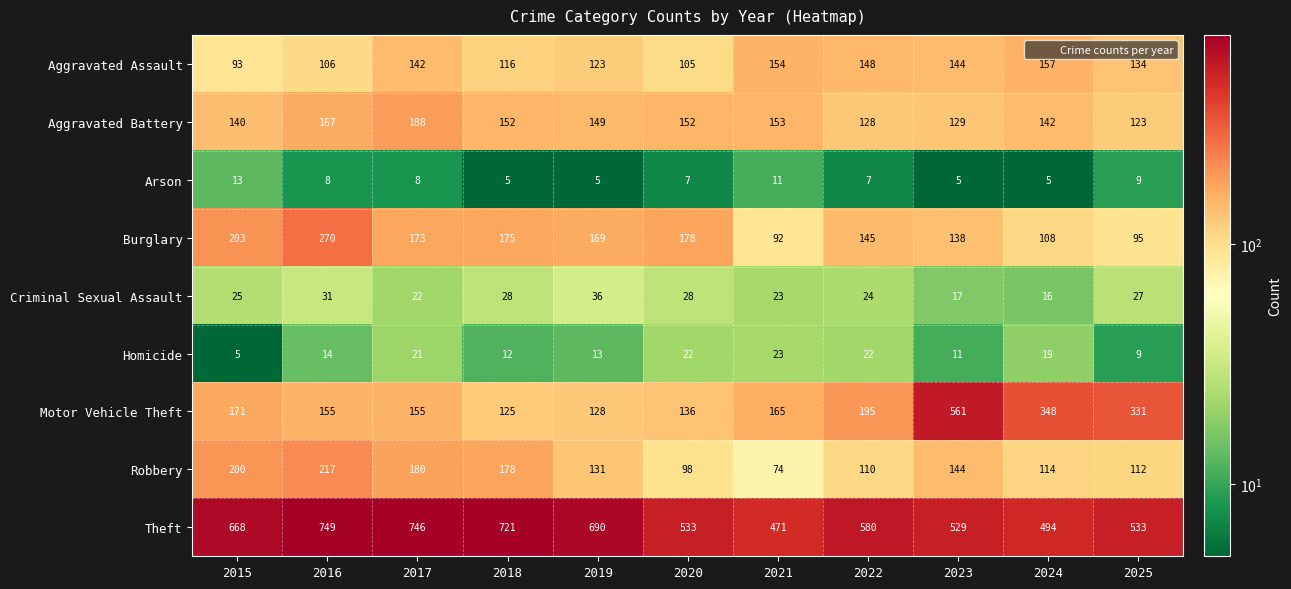

Is it true that Burglary equals 92 at 2021?

True